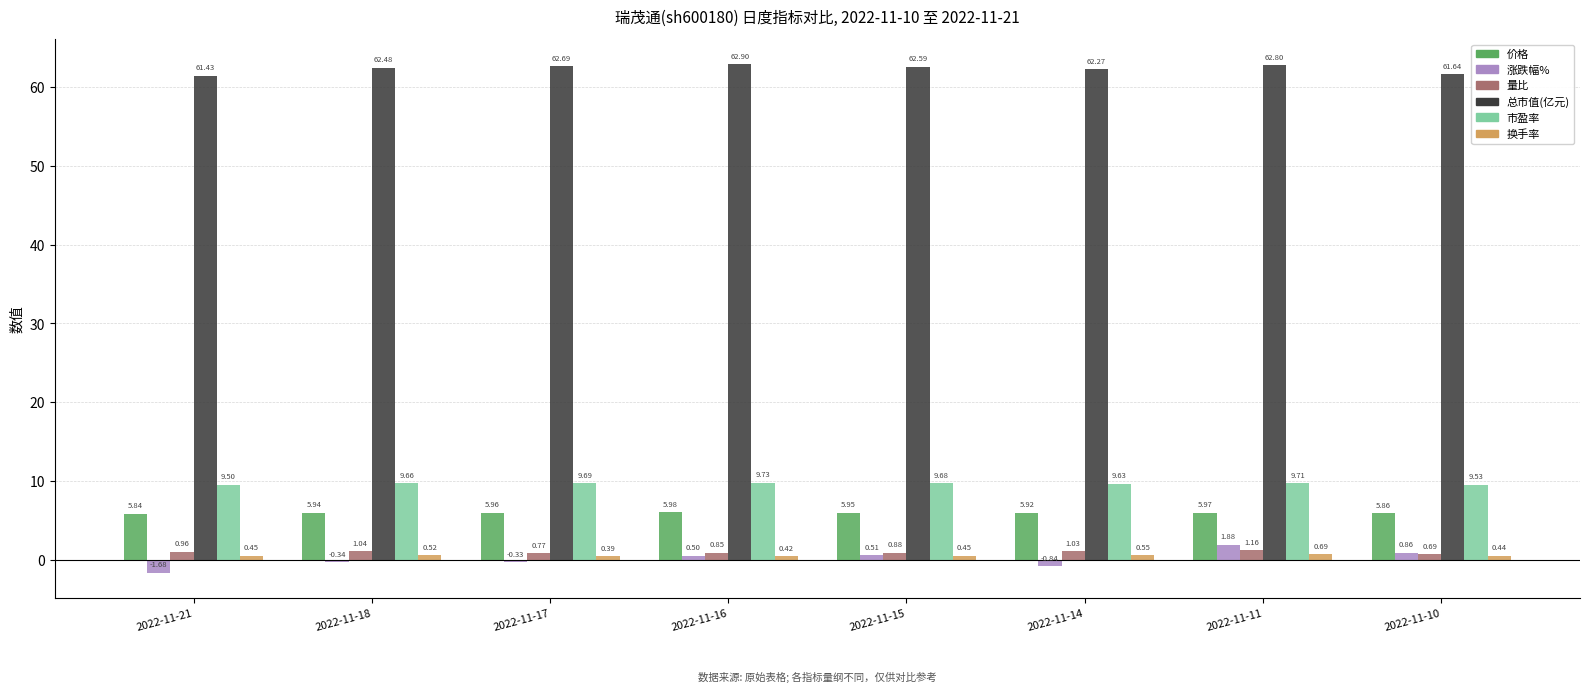

List the labels in order of 市盈率 value, largest first.

2022-11-16, 2022-11-11, 2022-11-17, 2022-11-15, 2022-11-18, 2022-11-14, 2022-11-10, 2022-11-21